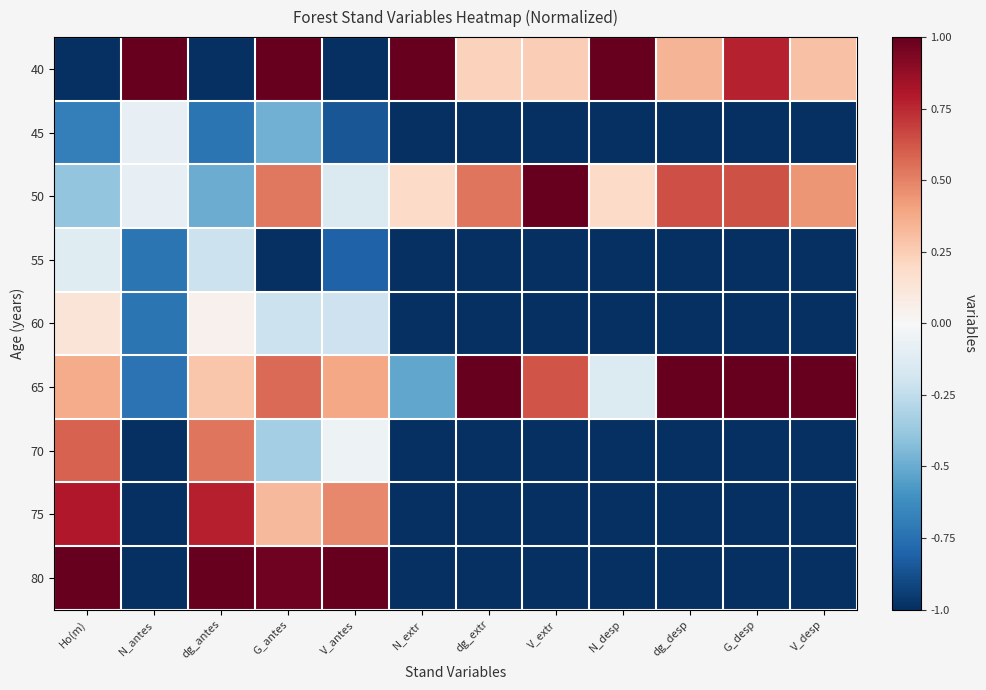

Which has a higher value, N_desp or V_antes?

N_desp